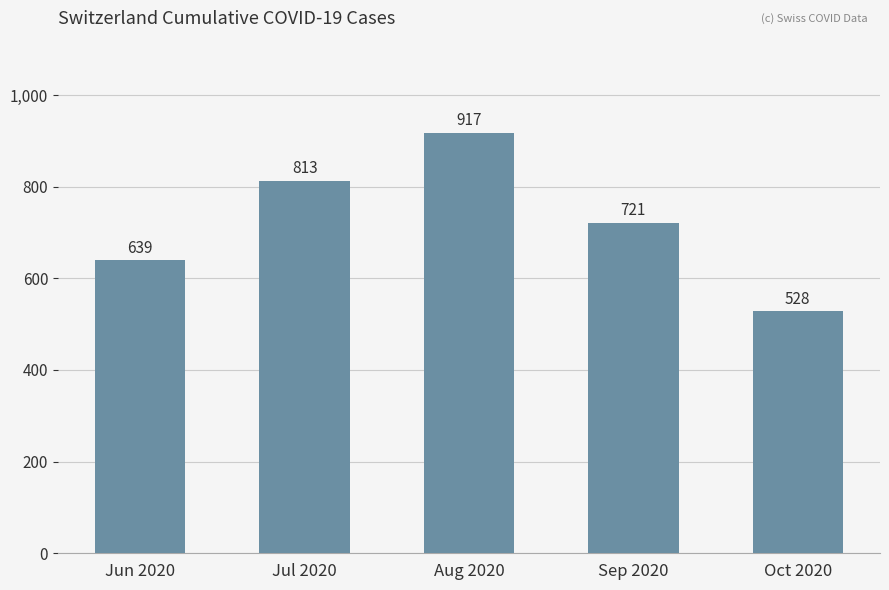

The chart shows a value of 362 at Jun 2020. True or false?

False